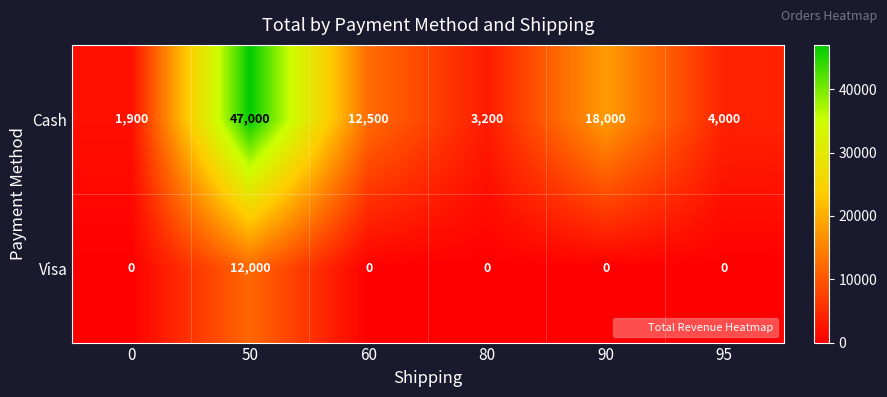

Between 0 and 60, which series saw the biggest shift?

Cash